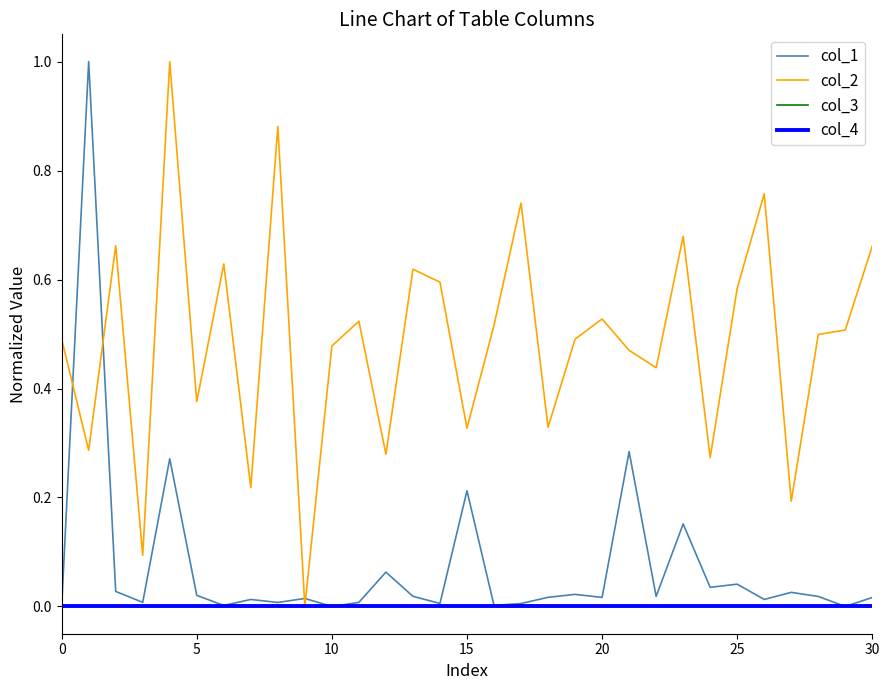

Does the chart have visible grid lines?

No